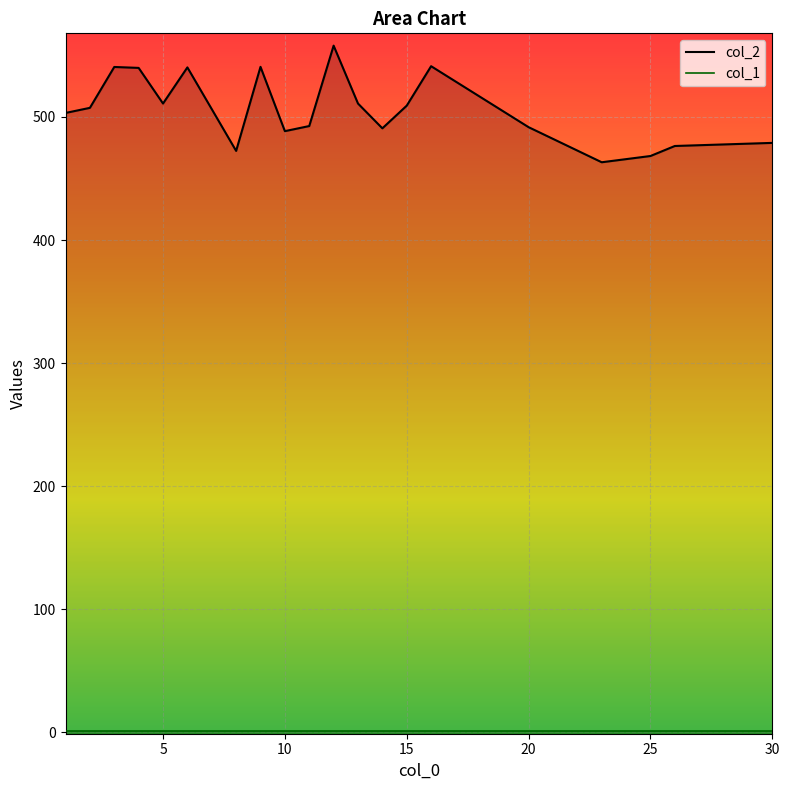

What is the difference between the maximum and minimum values in the col_2 series?

94.7